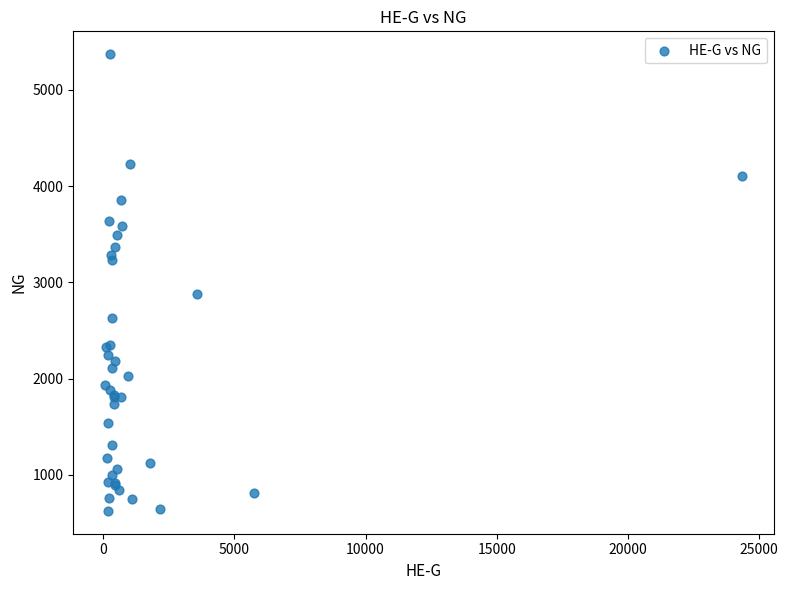

What Y value in the scatter plot is closest to 2998?

2881.0